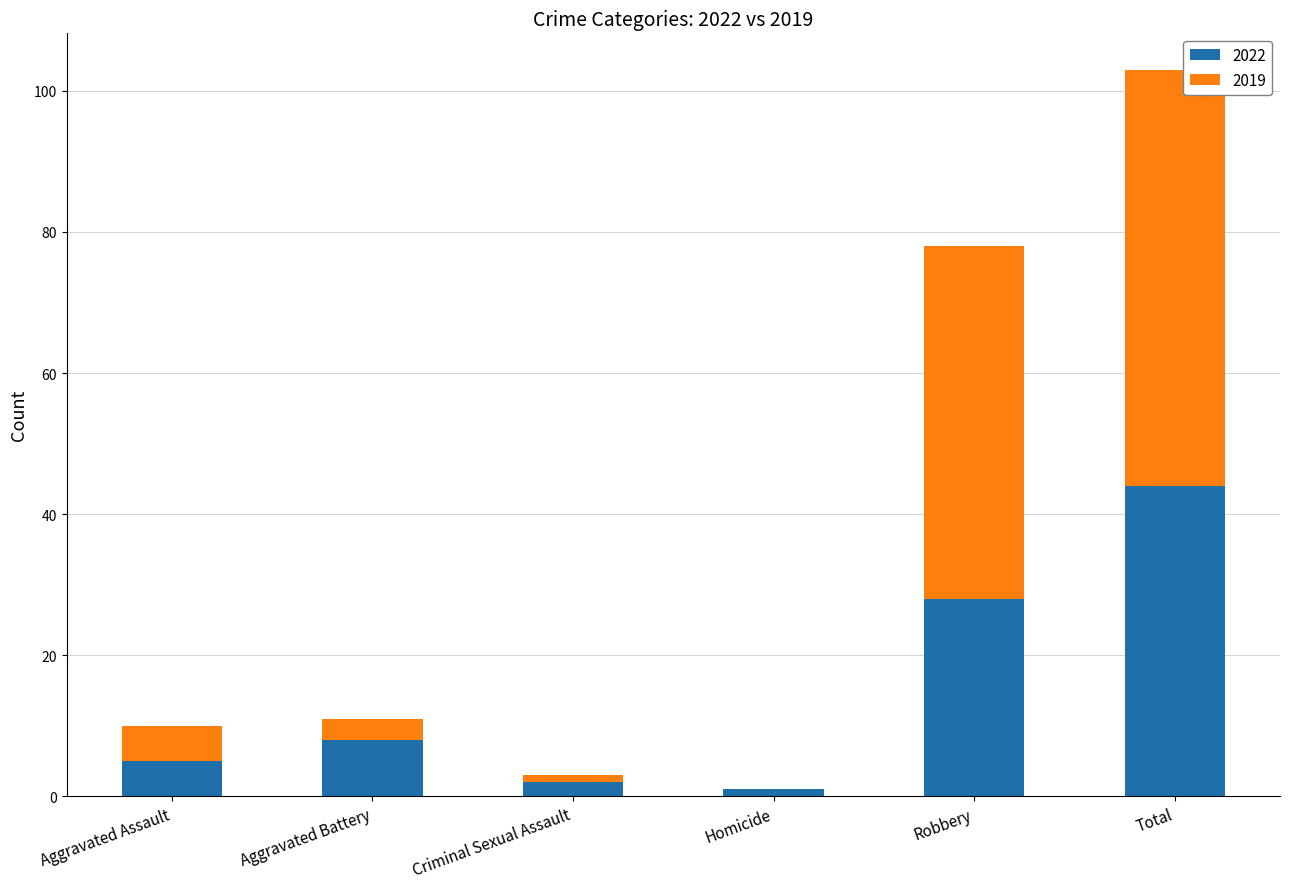

Where is 2022 nearest to the value 22?

Robbery